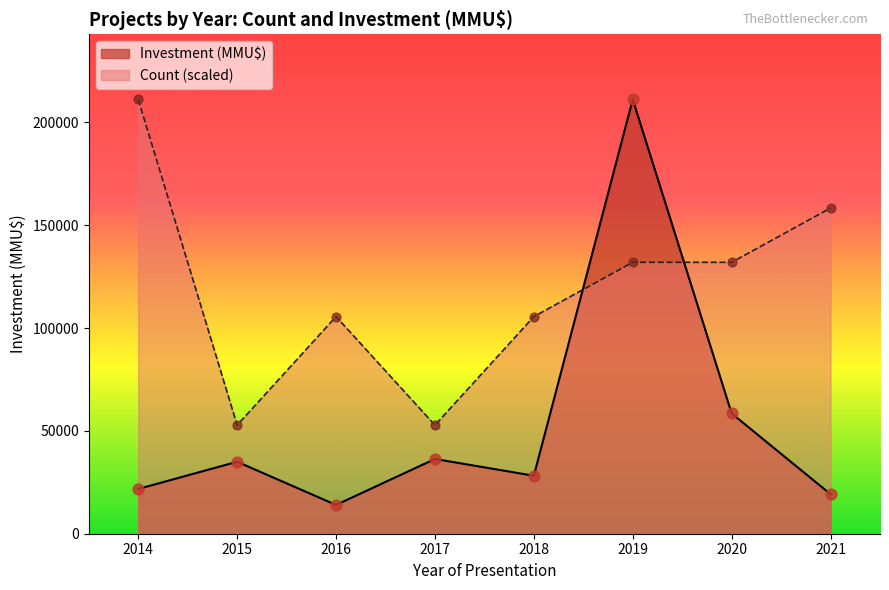

At how many categories does at least one series exceed 104406?

6